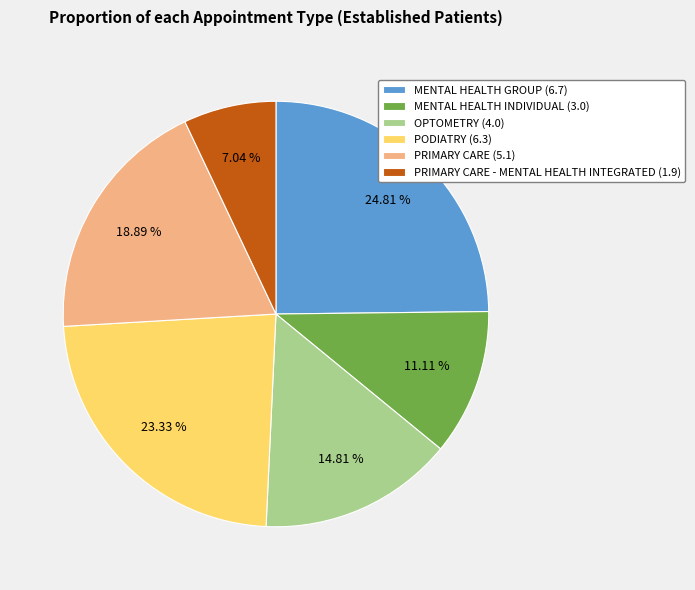

Combined, do PODIATRY (6.3) and MENTAL HEALTH GROUP (6.7) account for over 50%?

No